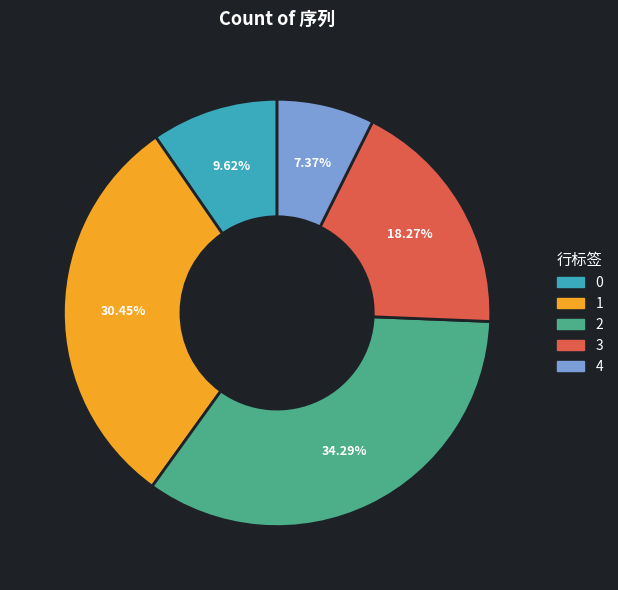

What percentage is the 2 slice, to the nearest percent?

34%